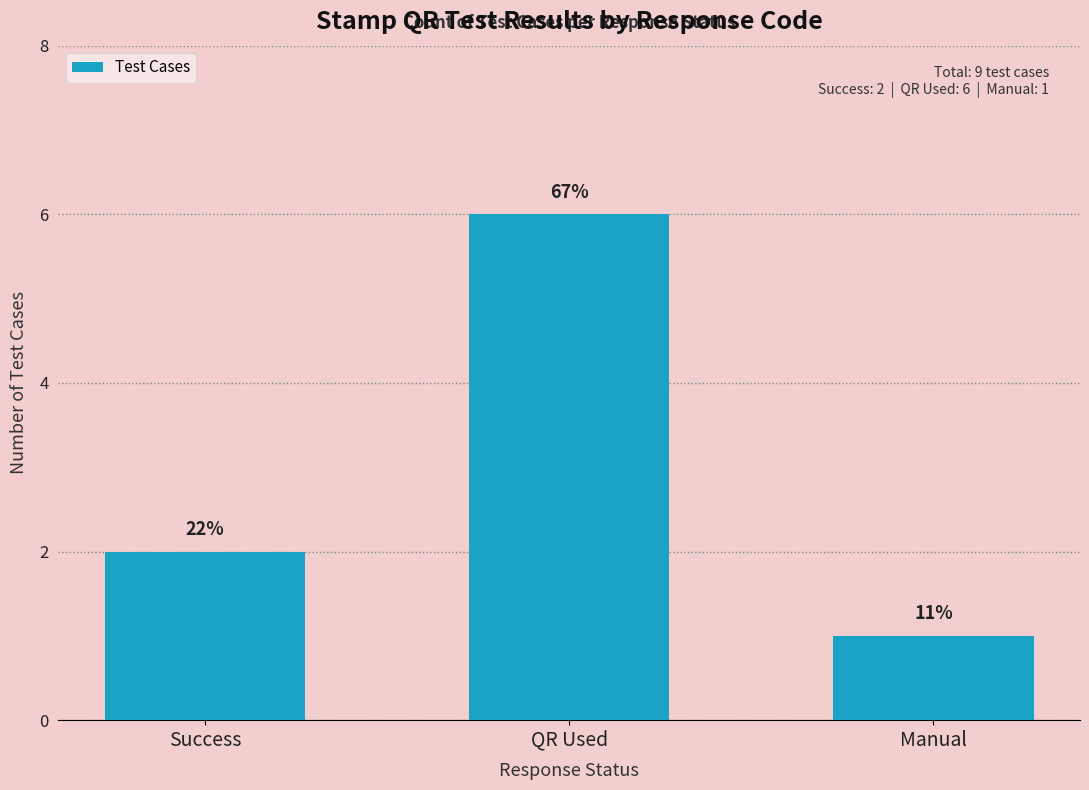

How many bars are there in total?

3